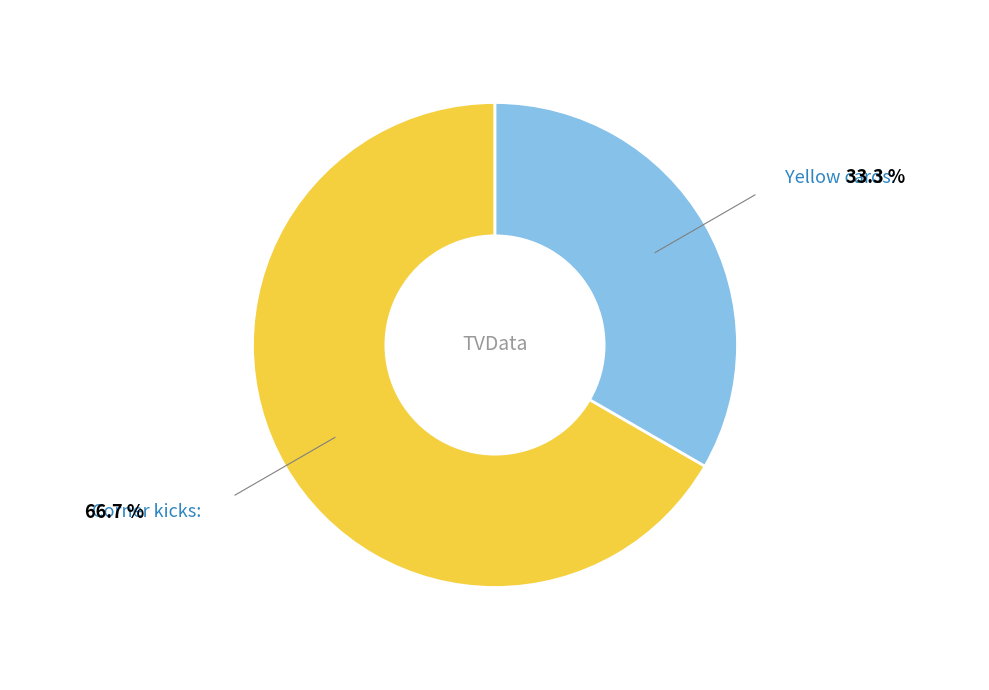

How many segments does this pie chart have?

2